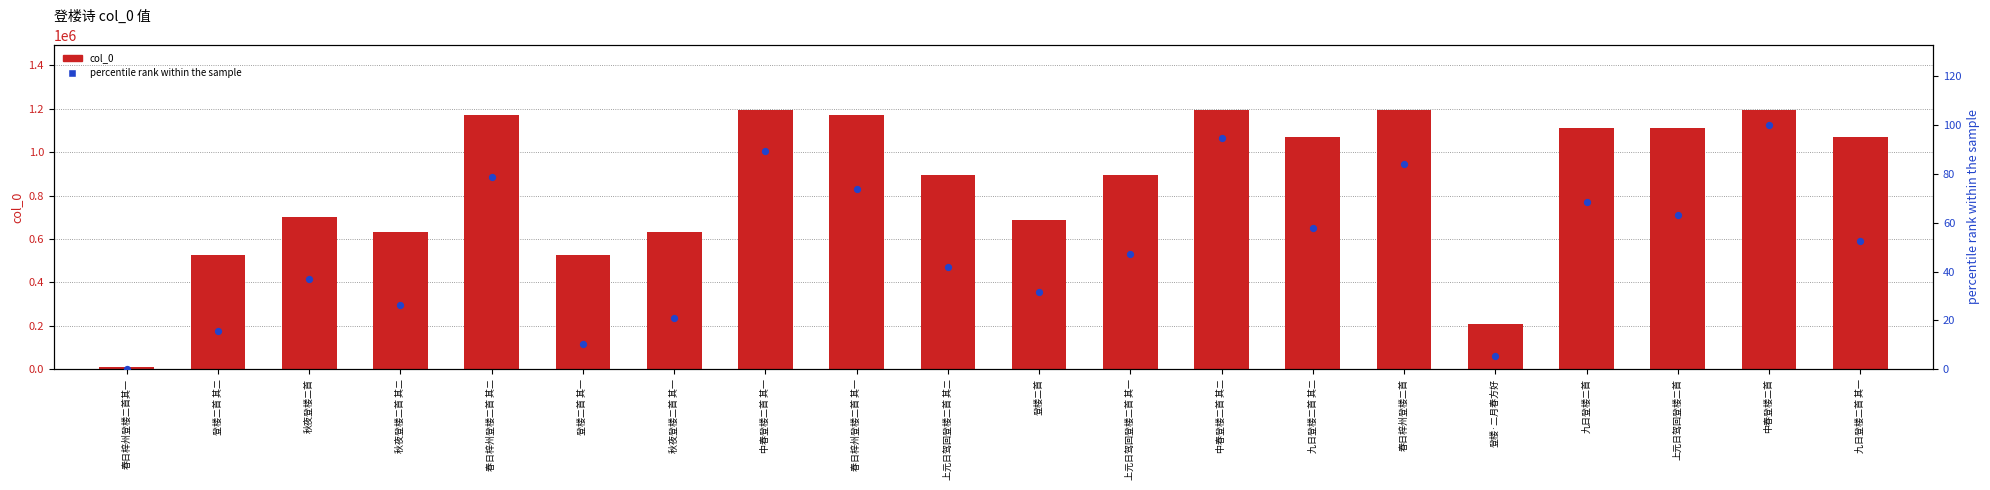

What is the total value across all series at 中春登楼二首 其二?

1196600.7